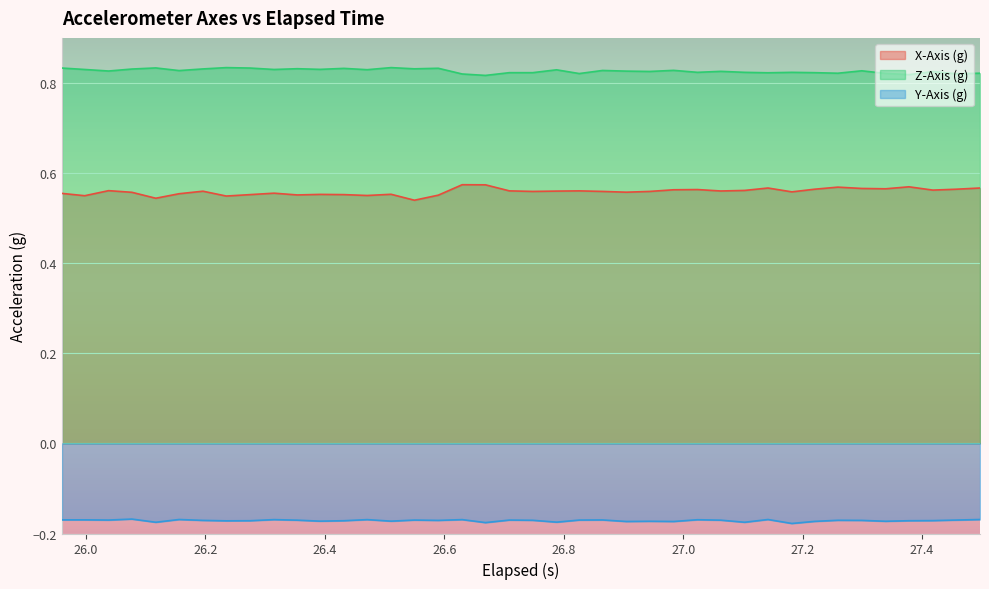

List the series in order of their peak value, highest first.

Z-Axis (g), X-Axis (g), Y-Axis (g)